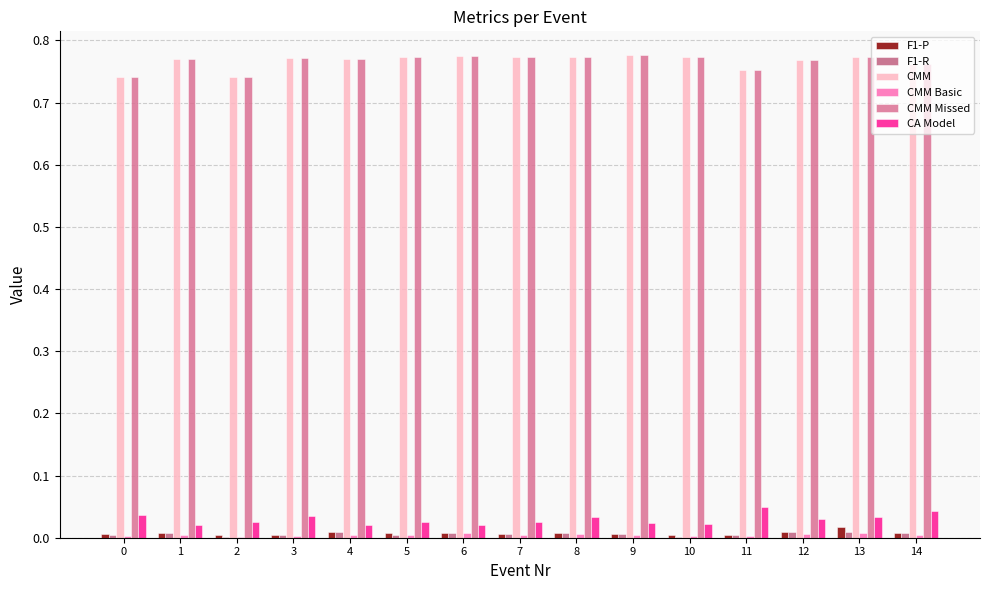

Which series has the largest total across all categories?

CMM